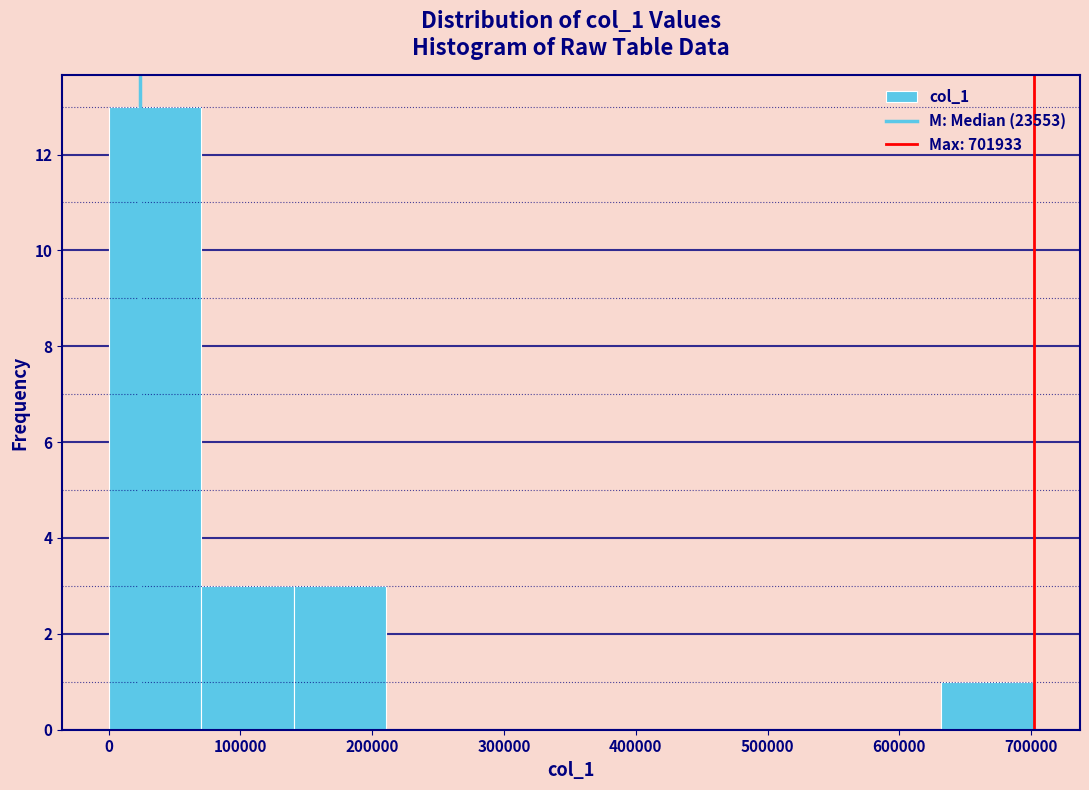

Reading left to right, transcribe this chart: for each bar, give the range it covers on the x-axis and its height. Neither the bar edges nor the heights are printed on the chart, so give them approximately, as read against the axes.

0 to 70000: 13
70000 to 140000: 3
140000 to 210000: 3
210000 to 280000: 0
280000 to 350000: 0
350000 to 420000: 0
420000 to 490000: 0
490000 to 560000: 0
560000 to 630000: 0
630000 to 700000: 1